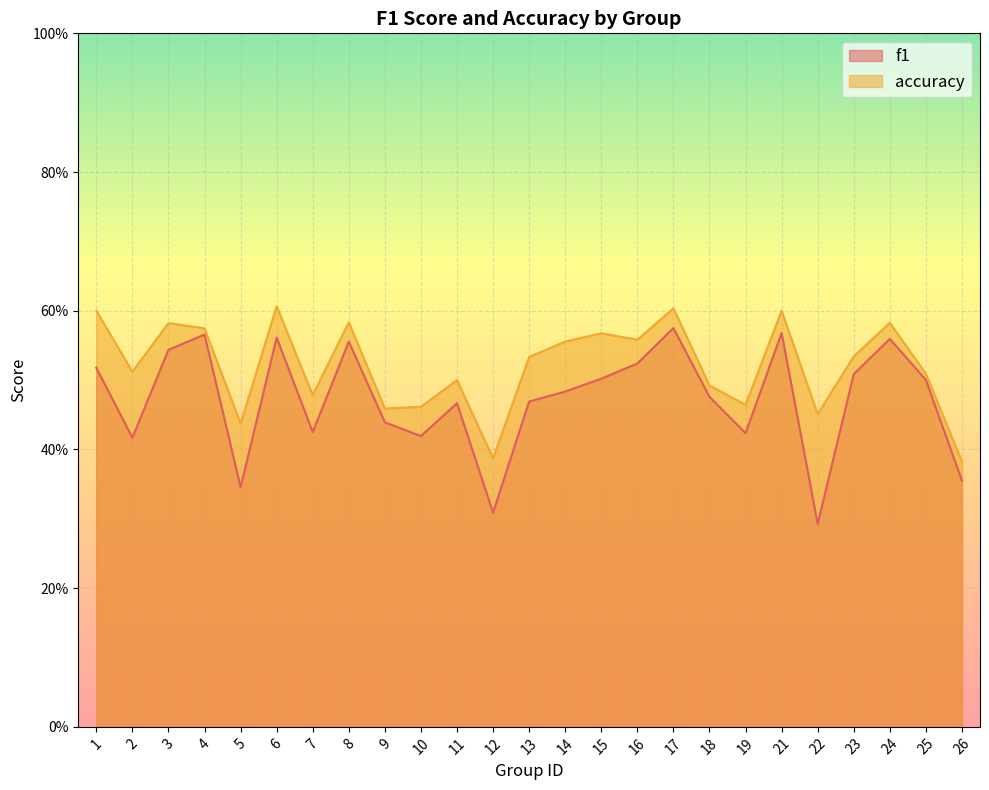

List the series in order of their peak value, lowest first.

f1, accuracy